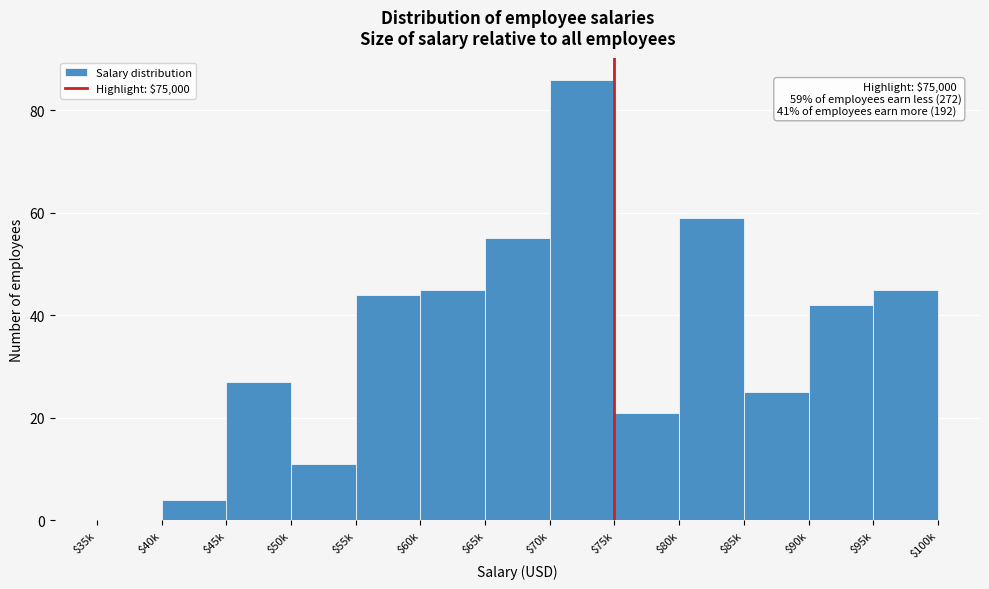

Which category has the highest value across all series?

$70k